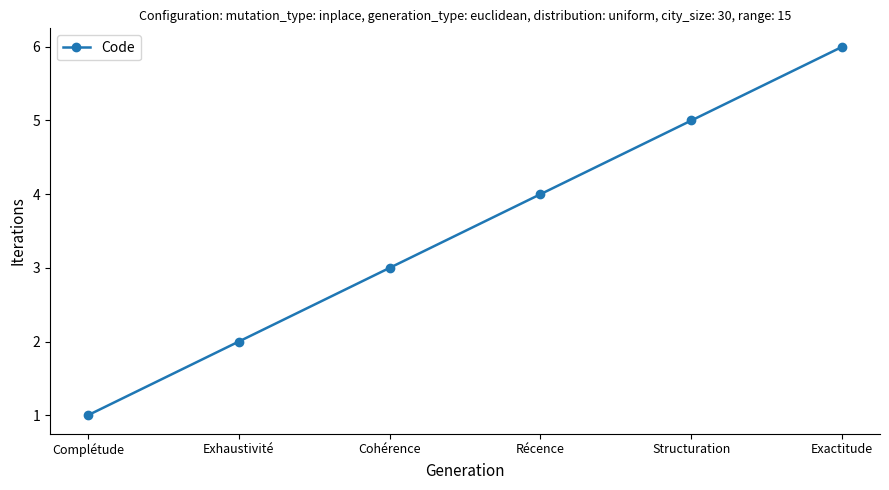

The chart shows a value of 3 at Cohérence. True or false?

True